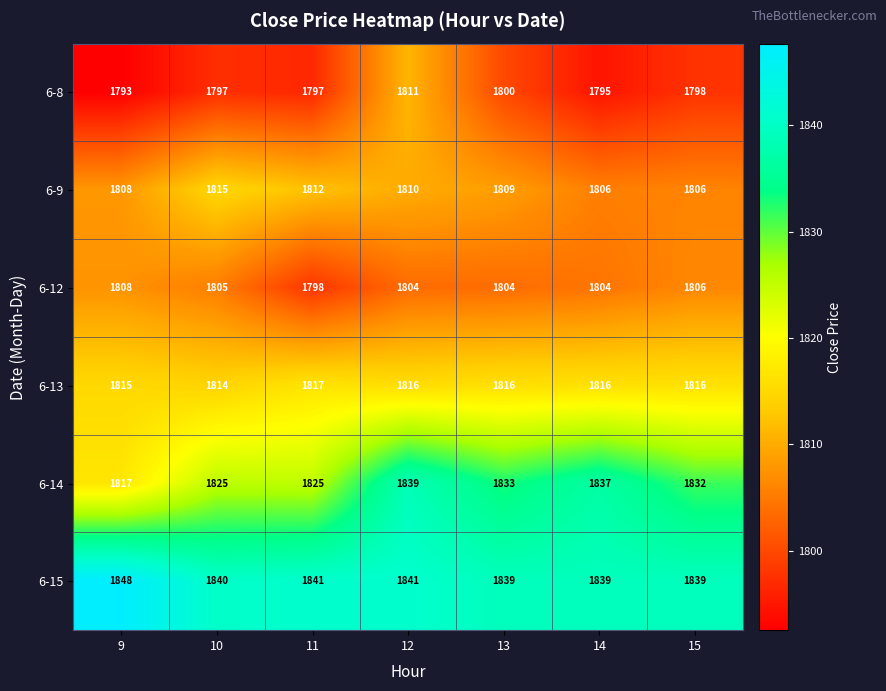

At which label does 6-13 reach its minimum?

10